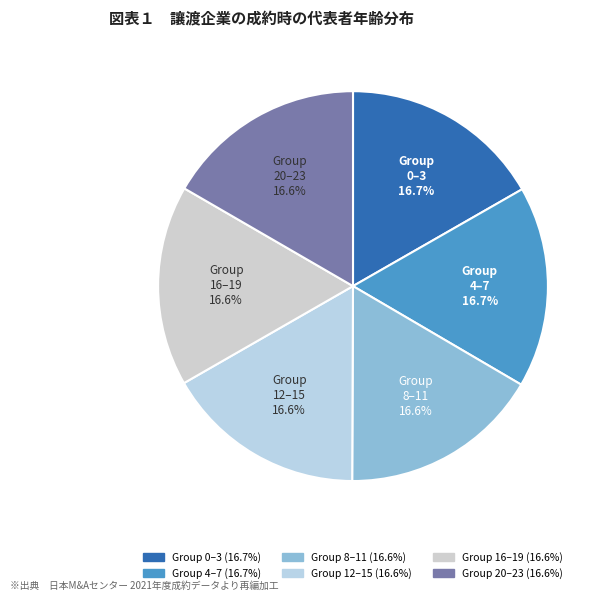

Is there any slice that represents more than half of the pie?

No